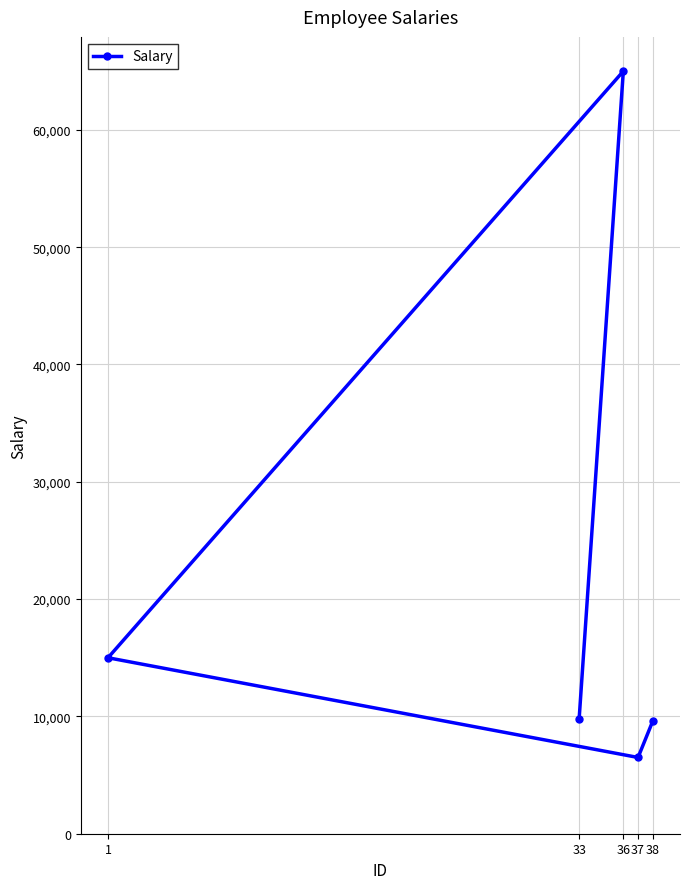

Does the chart have visible grid lines?

Yes